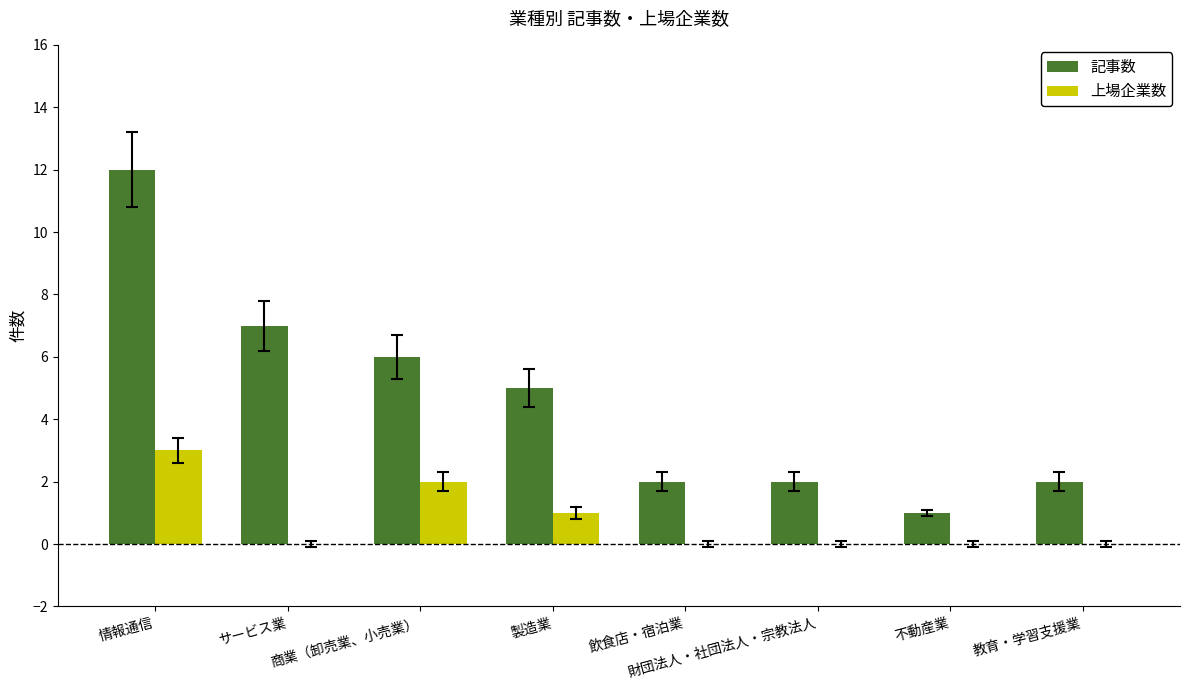

Is it true that 上場企業数 equals 0 at 教育・学習支援業?

True